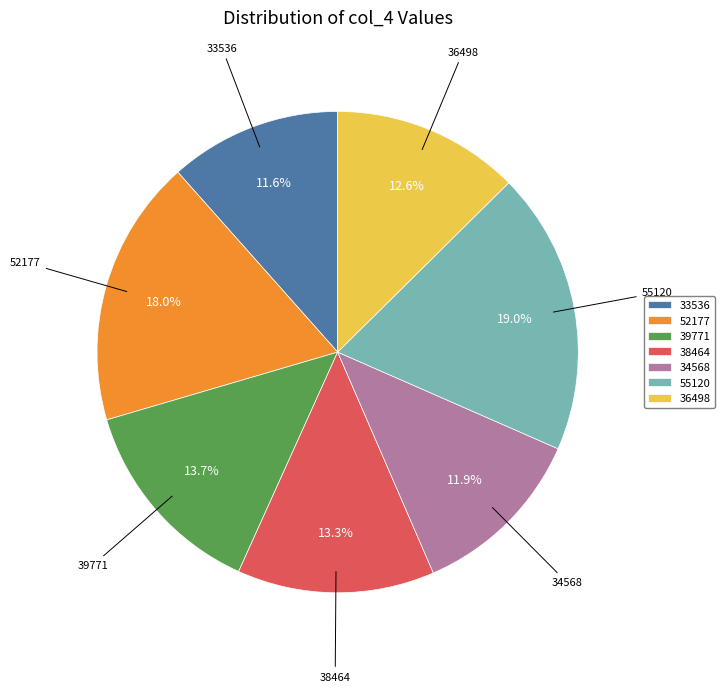

To the nearest percent, what percentage of the pie is 39771?

14%